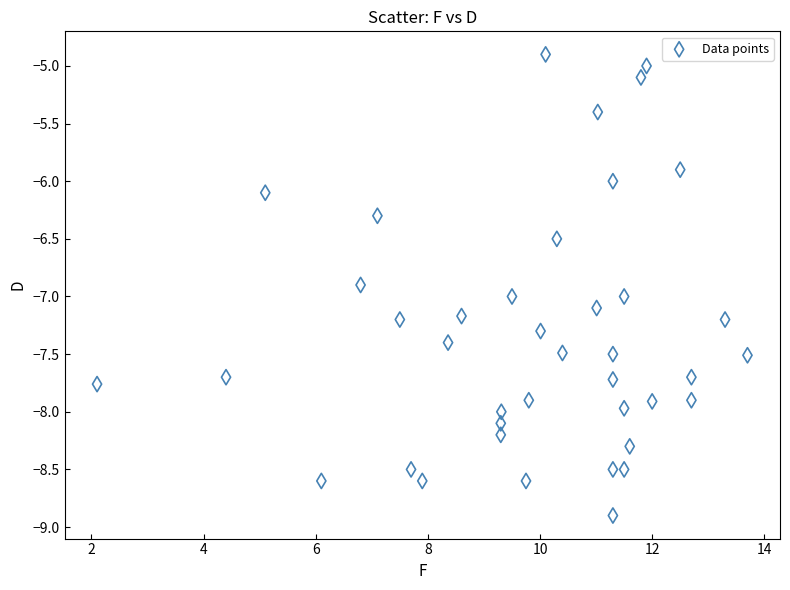

What is the range of Y values (max minus min)?

4.0